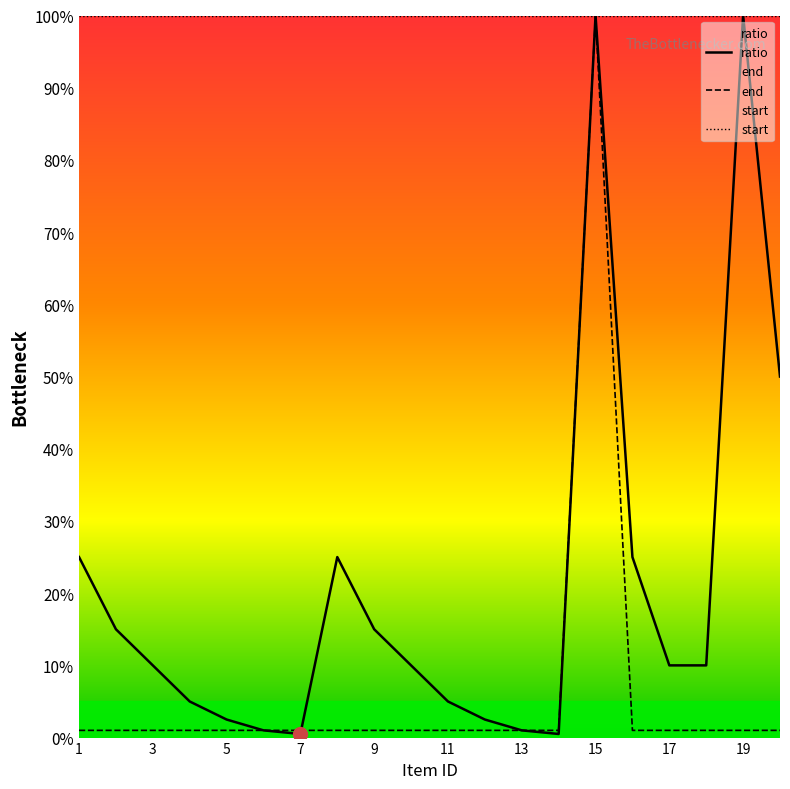

What is the difference between the maximum and minimum values in the ratio series?

99.5